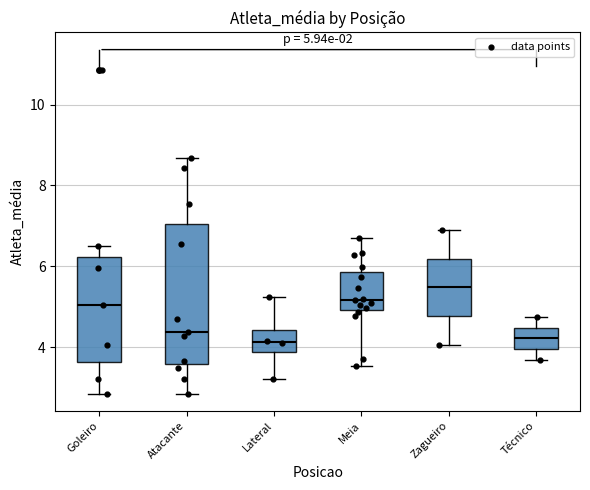

Which box is the tallest, from its lower edge to its upper edge?

Atacante